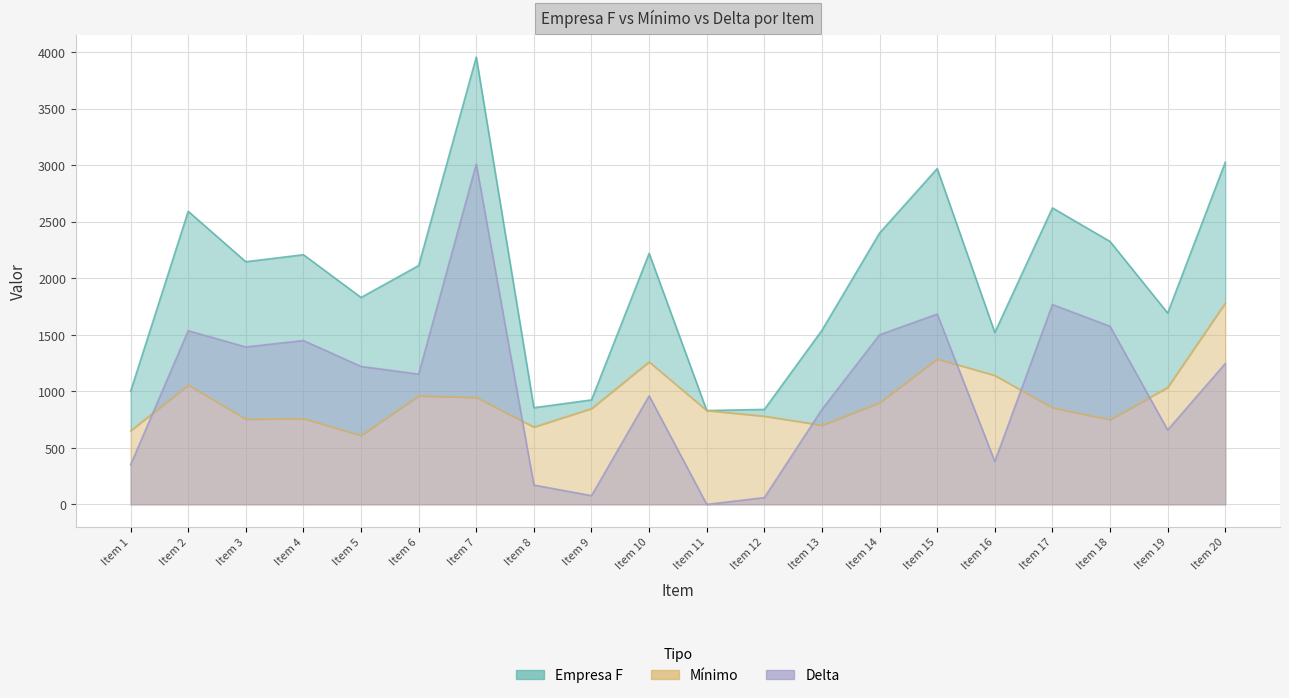

Rank the categories by Delta value from highest to lowest.

Item 7, Item 17, Item 15, Item 18, Item 2, Item 14, Item 4, Item 3, Item 20, Item 5, Item 6, Item 10, Item 13, Item 19, Item 16, Item 1, Item 8, Item 9, Item 12, Item 11